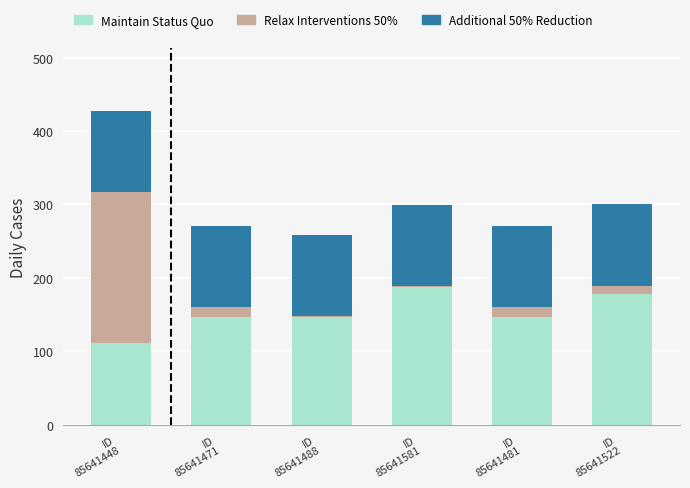

How many values in the Maintain Status Quo series exceed 147?

5